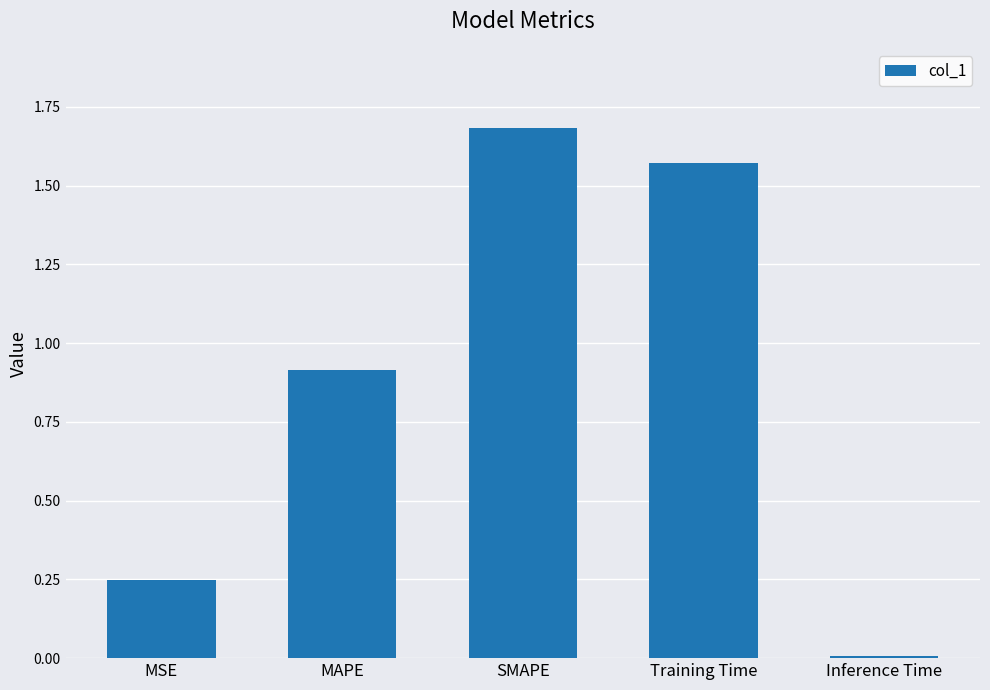

Between MAPE and SMAPE, which is larger?

SMAPE